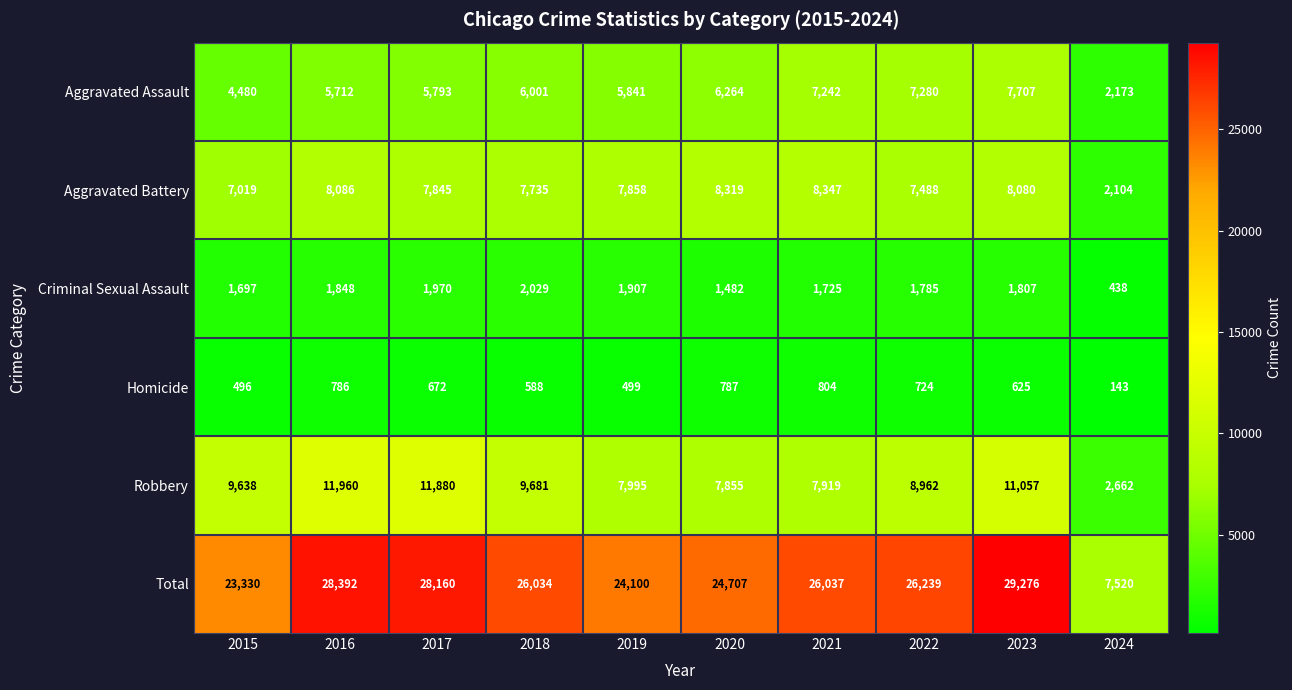

Which series has the largest range (max minus min)?

Total